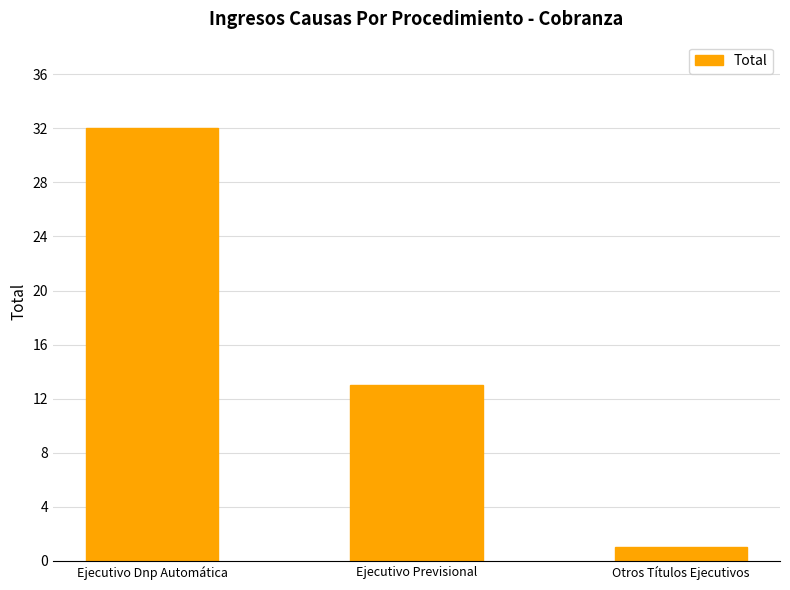

What is the value of the 2nd bar from the left?

13